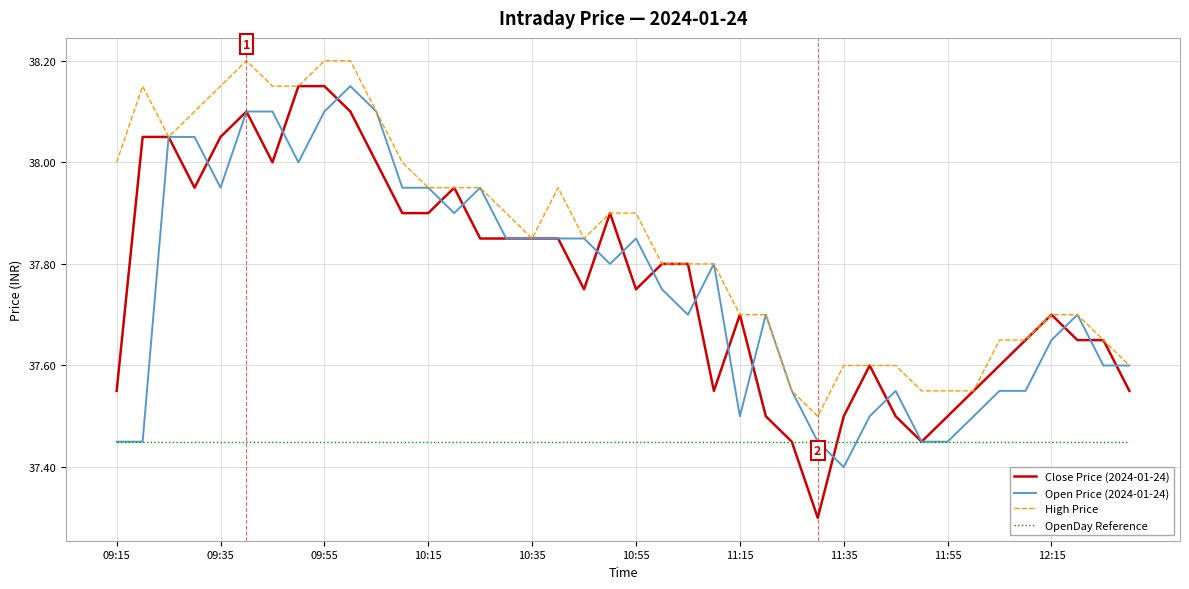

Which series has the largest range (max minus min)?

Close Price (2024-01-24)